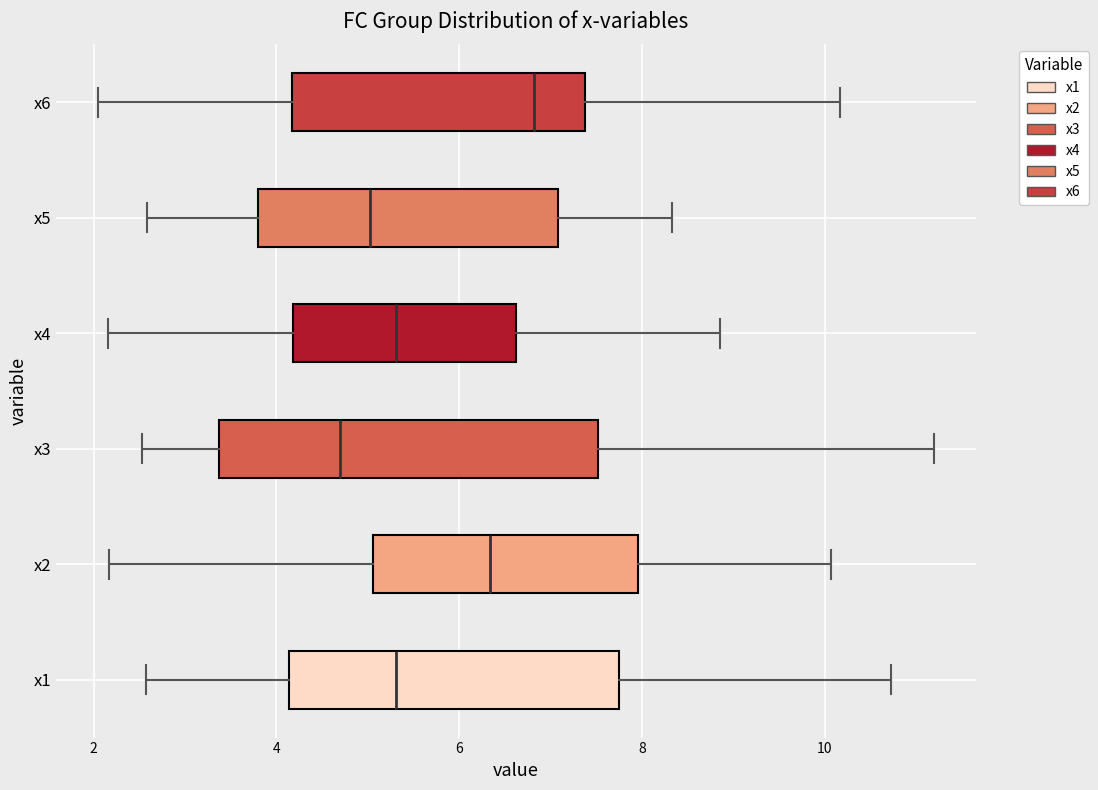

Comparing the boxes themselves (not the whiskers), which one is the widest?

x3